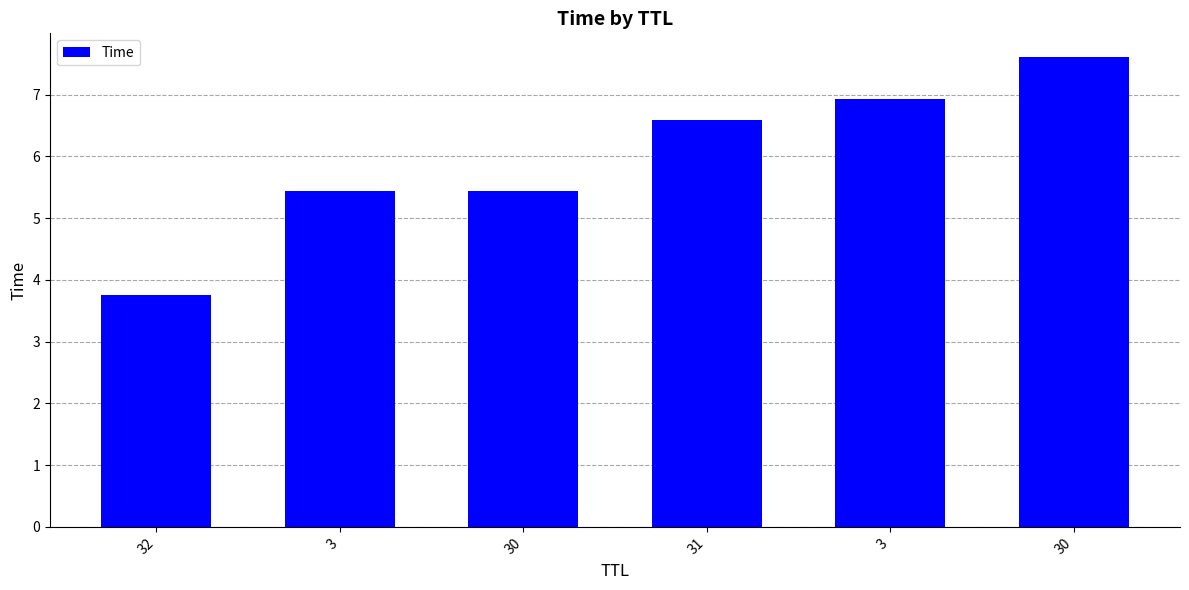

What is the value of the 2nd bar from the left?

5.4